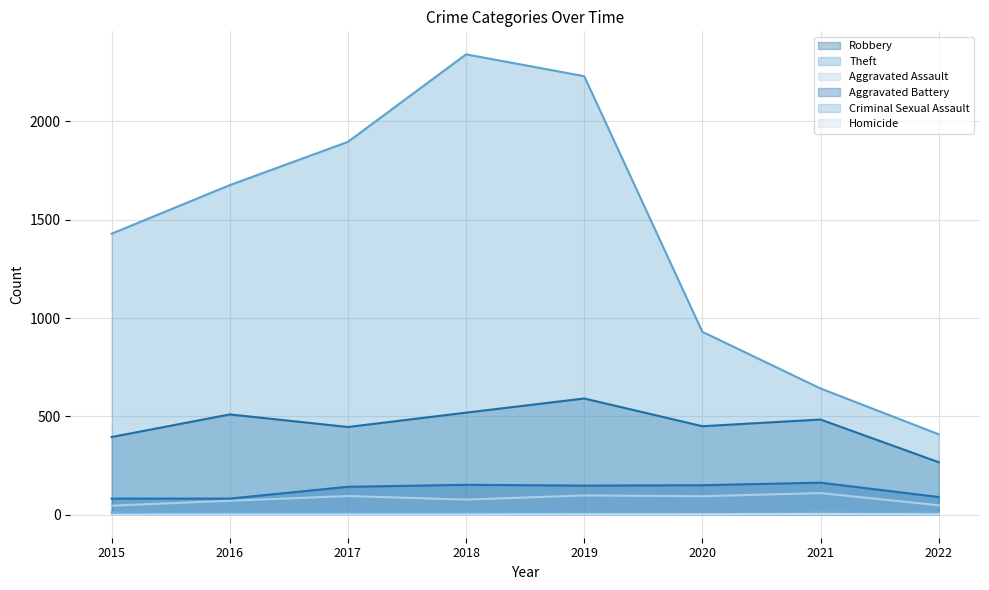

What is the value of the Aggravated Assault point at the 8th from the left?

48